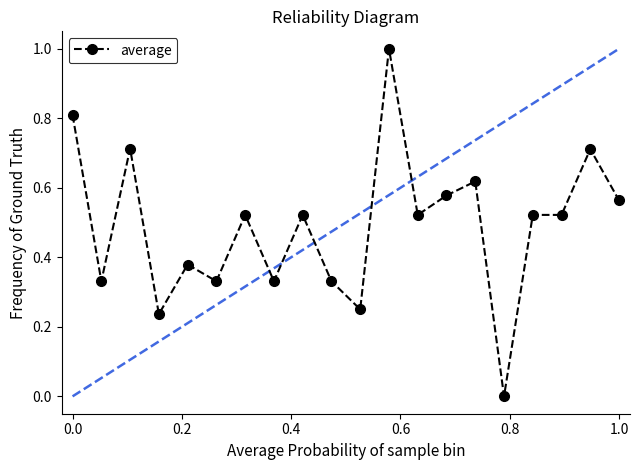

True or false: the data has more than 0 interior local peaks.

True